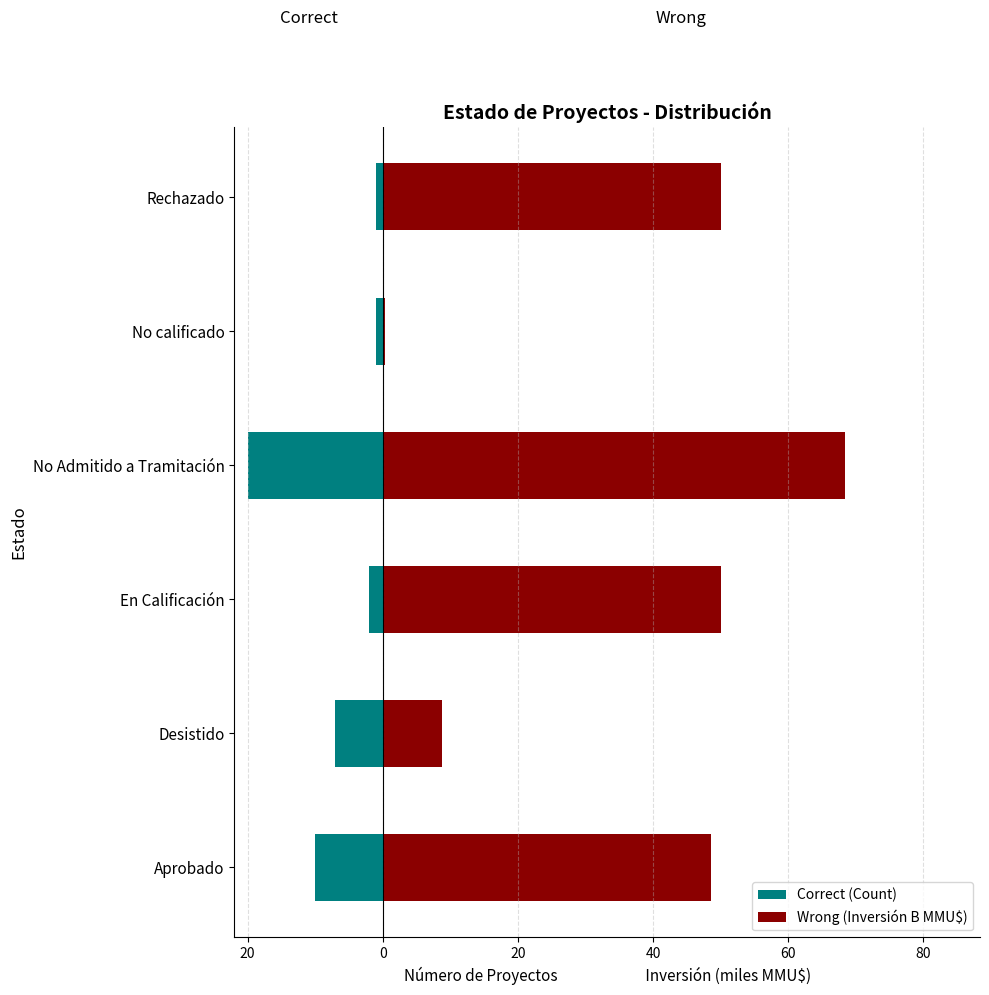

Reading left to right, list all the values displayed in this chart.

Correct (Count): -10.0	-7.0	-2.0	-20.0	-1.0	-1.0
Wrong (Inversión B MMU$): 48.6	8.7	50.1	68.4	0.3	50.0